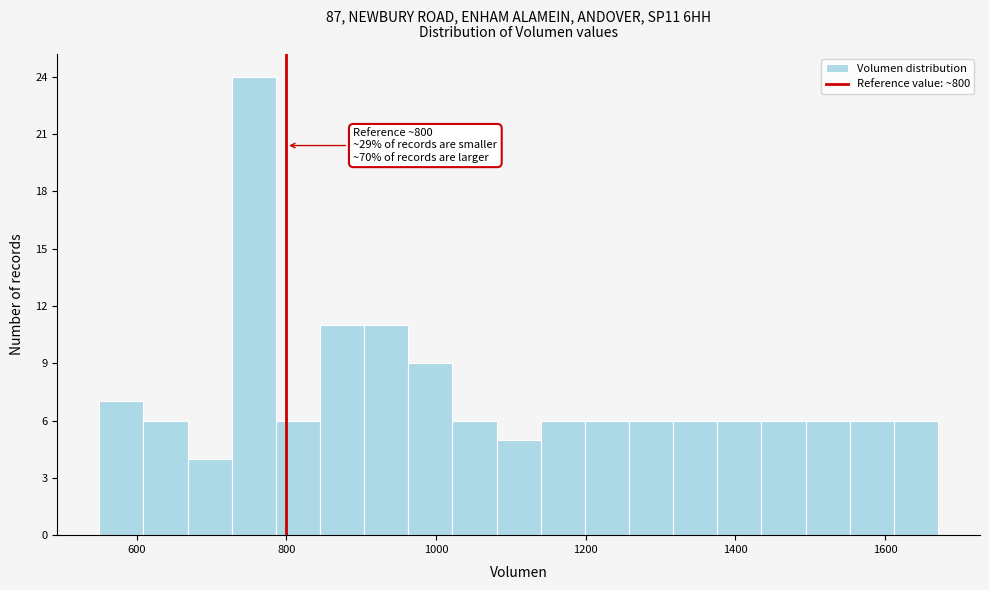

Read against the x-axis, roughly where is the centre of the tallest bar?

760